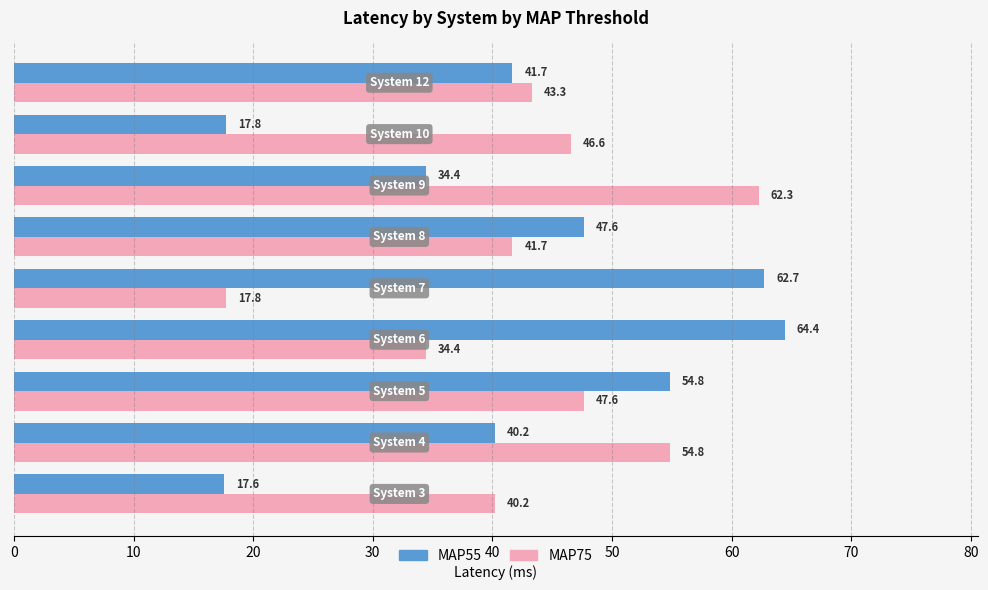

Count the number of data series in this chart.

2